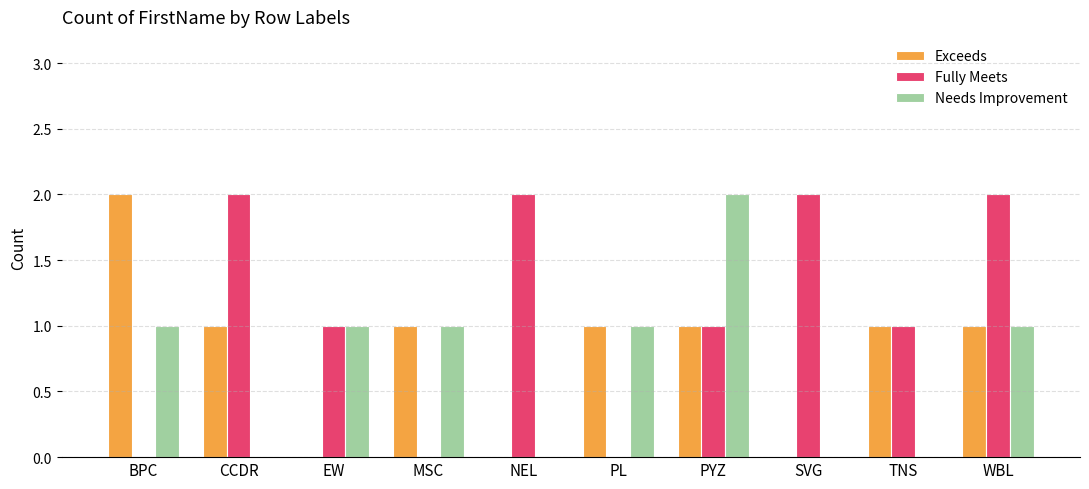

Reading left to right, list all the values displayed in this chart.

Exceeds: 2	1	0	1	0	1	1	0	1	1
Fully Meets: 0	2	1	0	2	0	1	2	1	2
Needs Improvement: 1	0	1	1	0	1	2	0	0	1